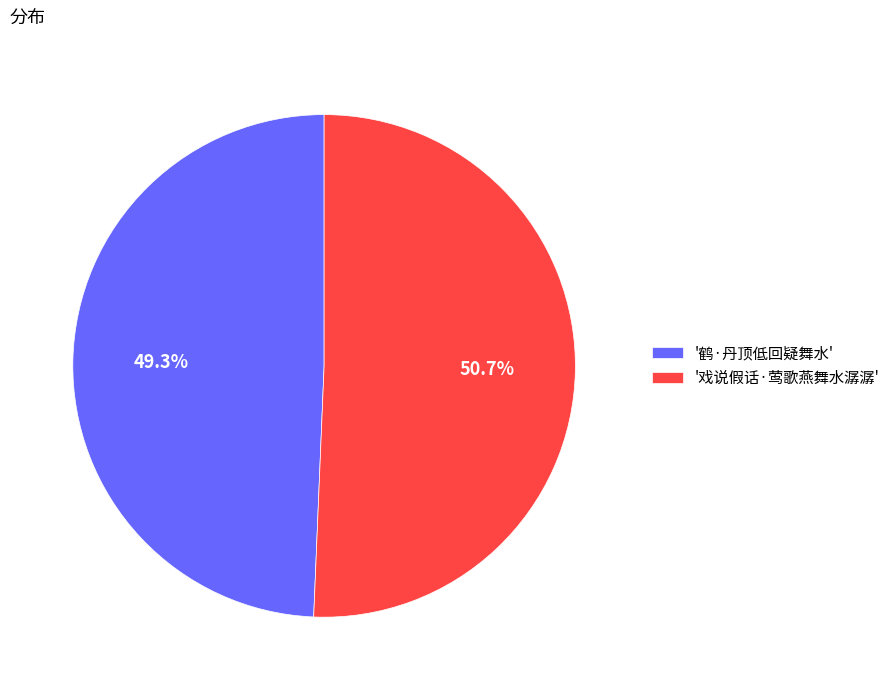

How many segments does this pie chart have?

2